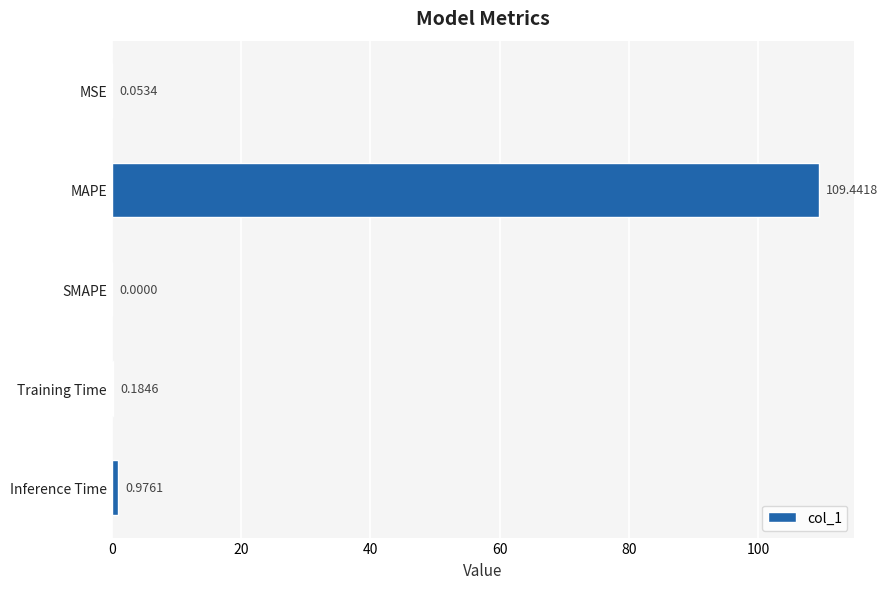

Which category has the highest value across all series?

MAPE